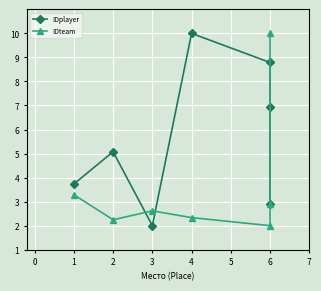

What is the value of the IDteam point at the 3rd from the left?

2.6